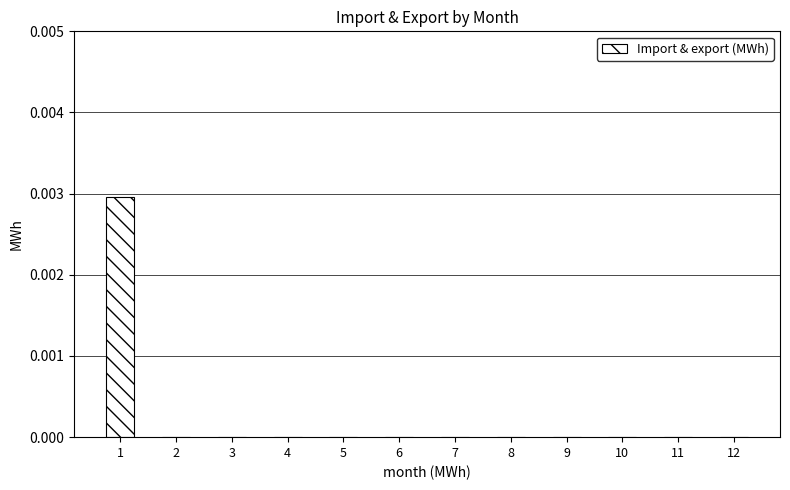

How many values are between 0 and 1?

12